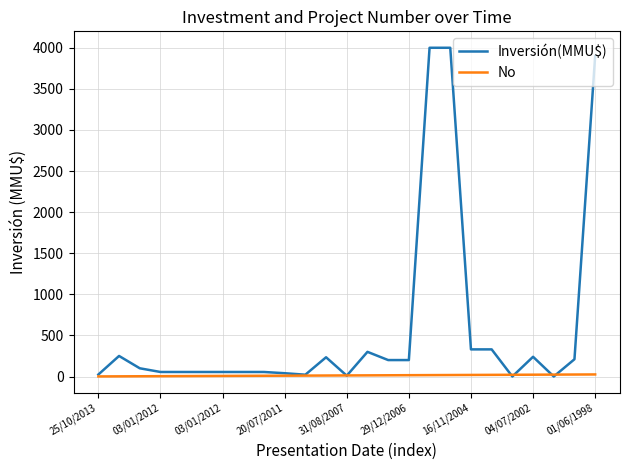

Rank the series by their maximum value, from highest to lowest.

Inversión(MMU$), No